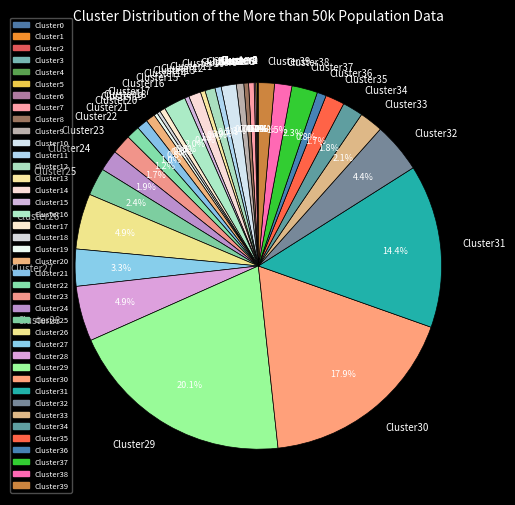

Does any single category account for the majority?

No